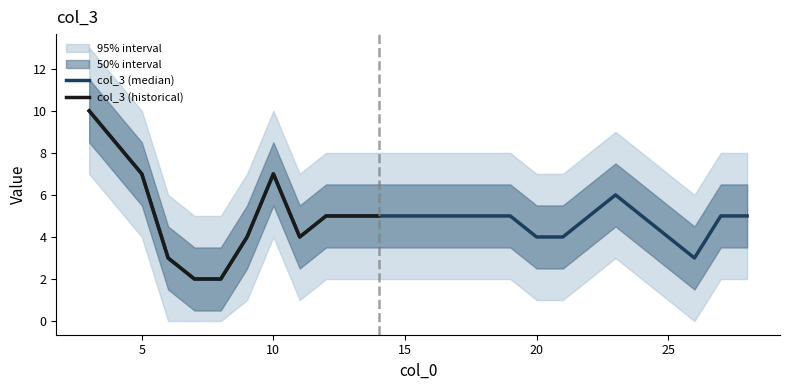

How many lines are shown in the chart?

3